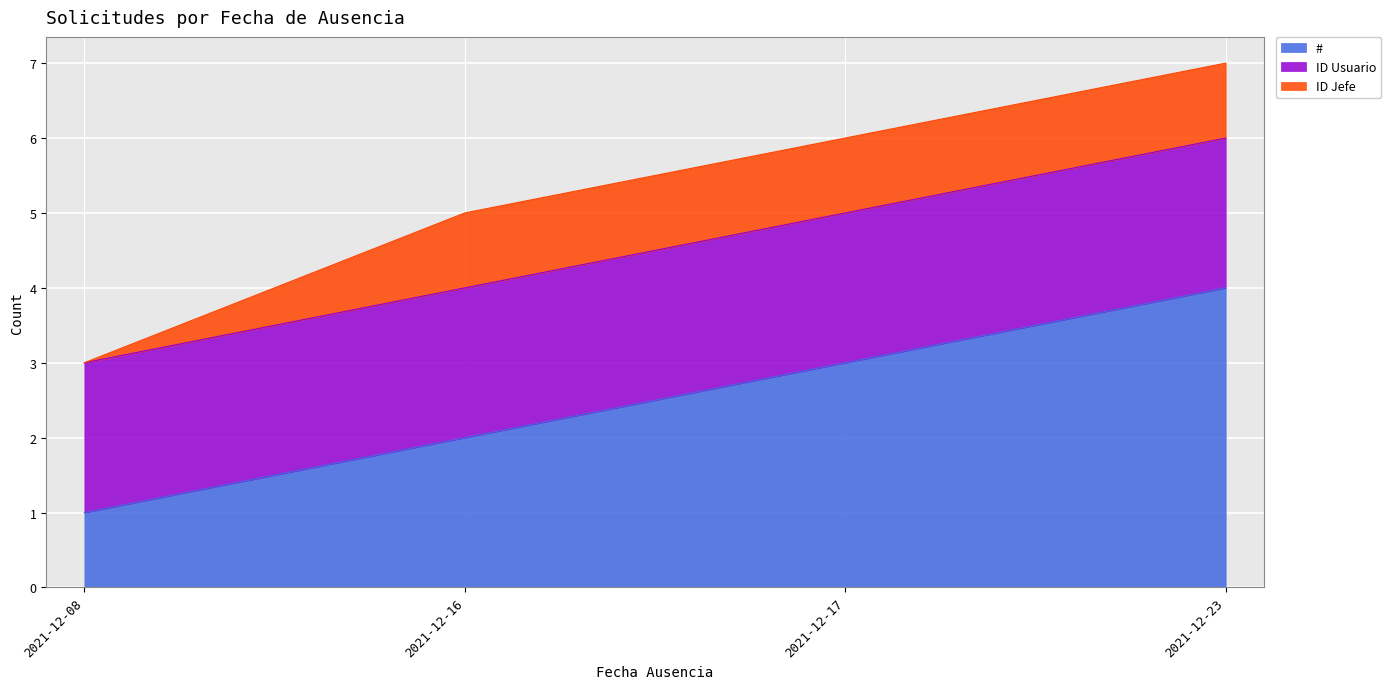

Which label corresponds to the smallest value in the chart?

2021-12-08